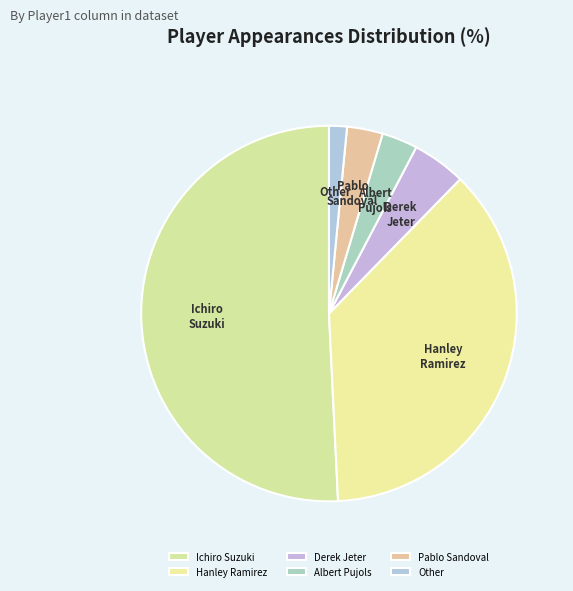

Which category has the biggest portion of the pie?

Ichiro Suzuki